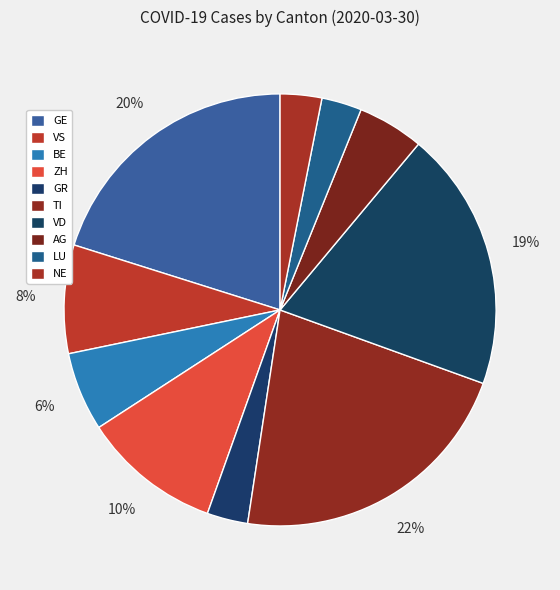

Between BE and NE, which is larger?

BE